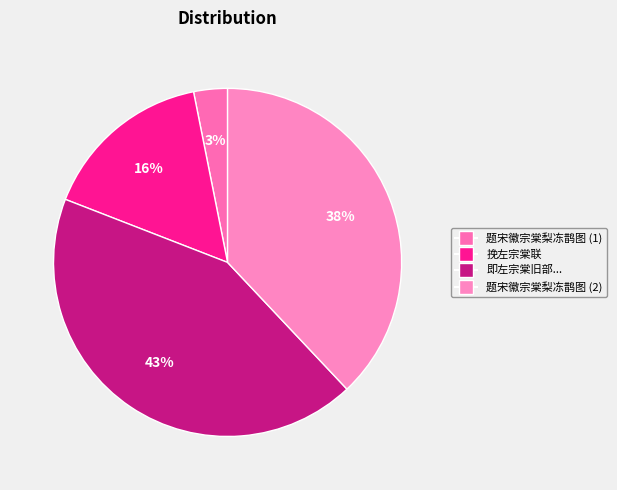

Count the number of slices in the pie.

4